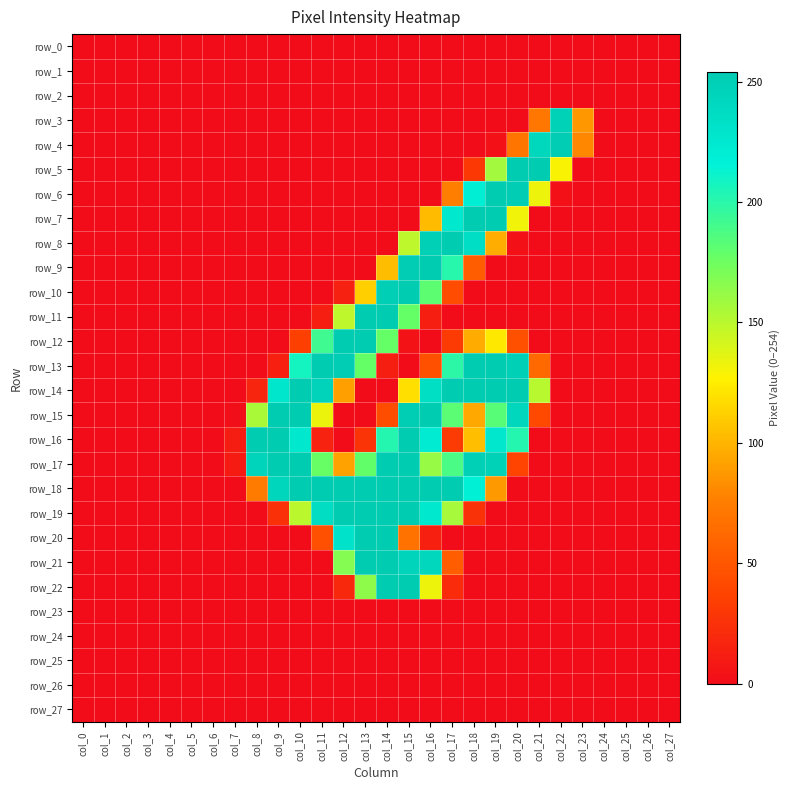

Which series has the widest spread of values?

row_5